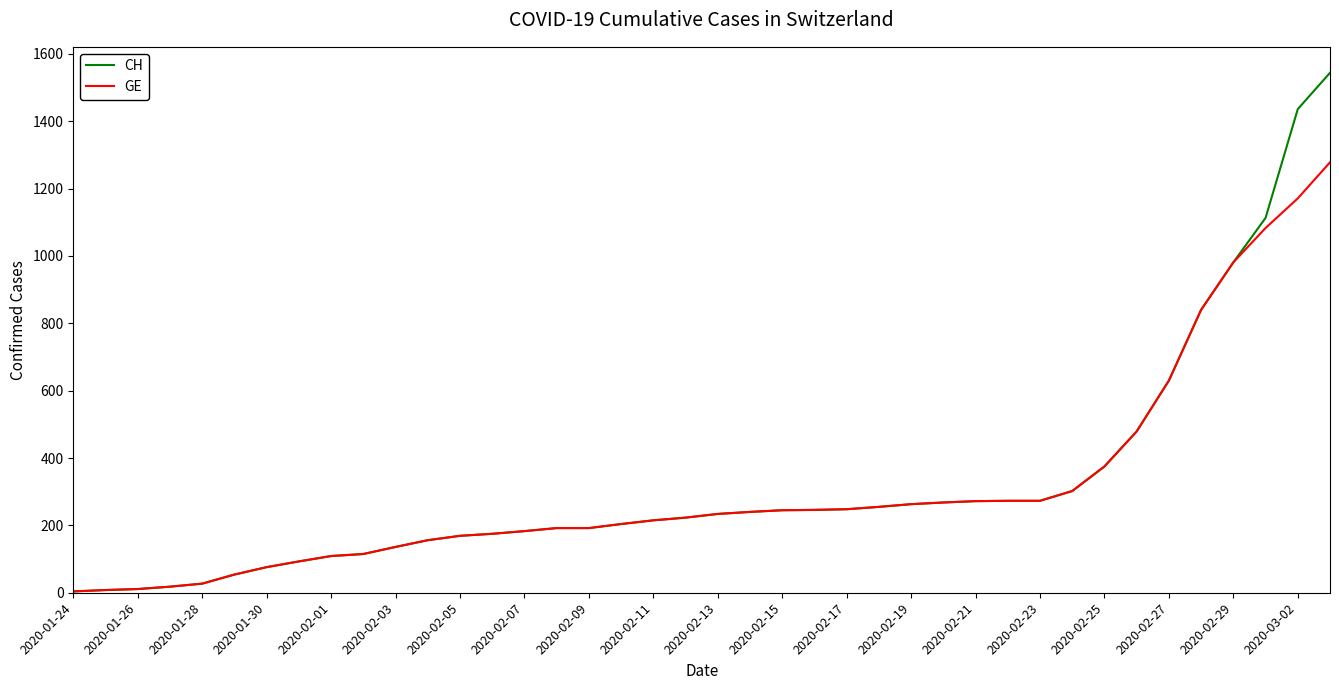

Which series has the largest range (max minus min)?

CH